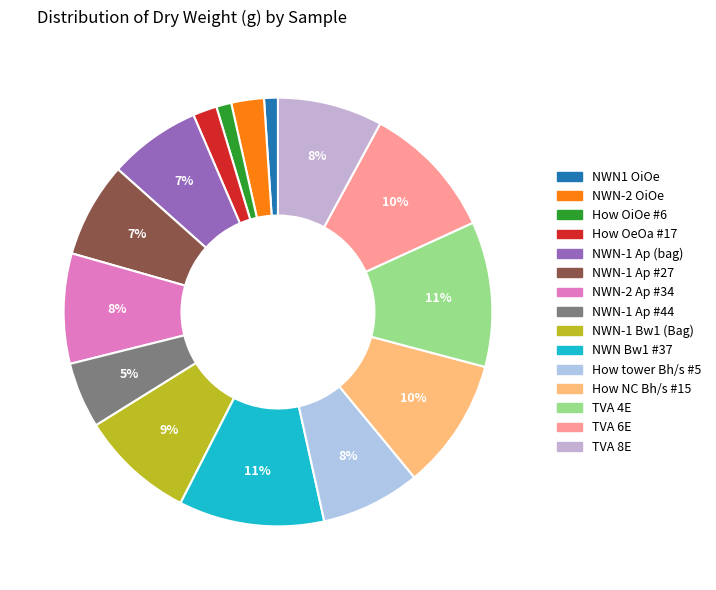

To the nearest percent, what is the difference between the largest and smallest slice percentages?

10%